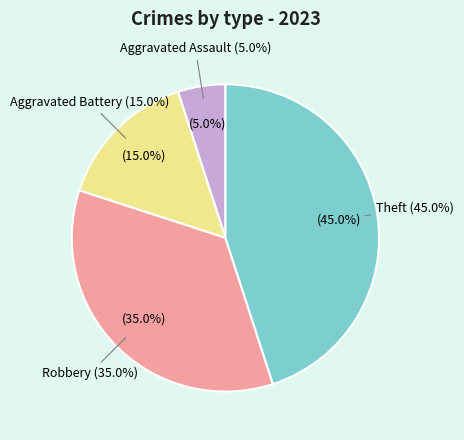

Is Aggravated Assault the majority of the pie?

No